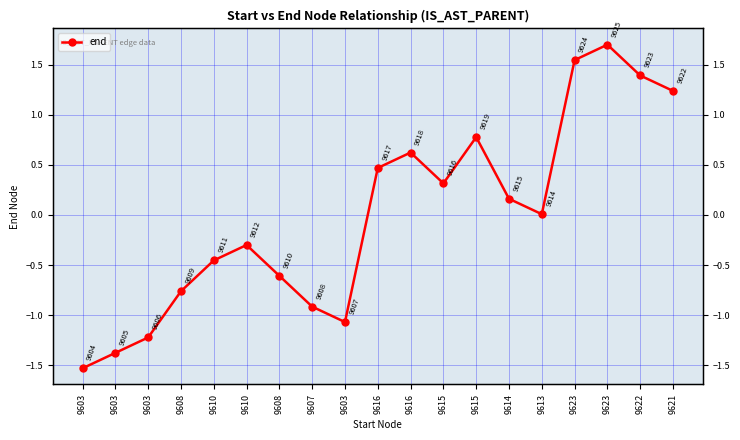

Reading left to right, transcribe all the data shown in this chart.

-1.5	-1.4	-1.2	-0.8	-0.5	-0.3	-0.6	-0.9	-1.1	0.5	0.6	0.3	0.8	0.2	0.0	1.5	1.7	1.4	1.2